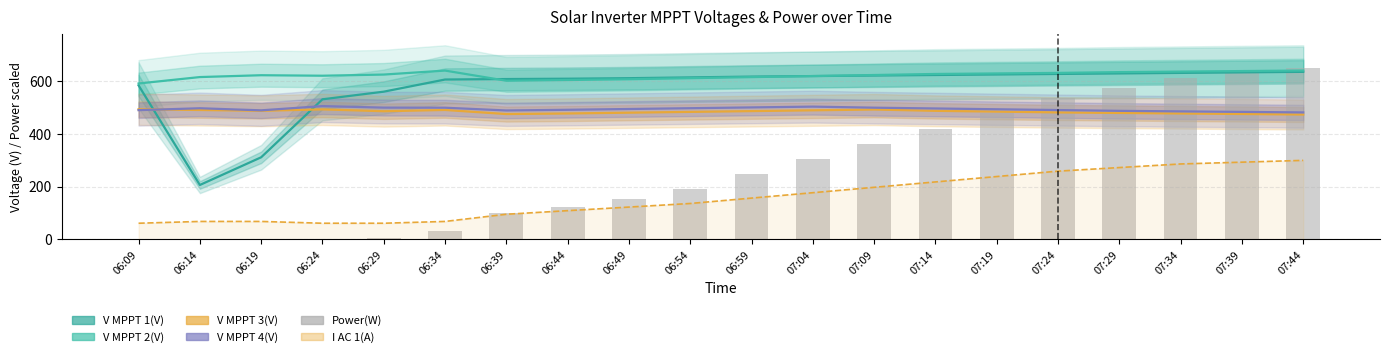

Which category has the highest value across all series?

07:44